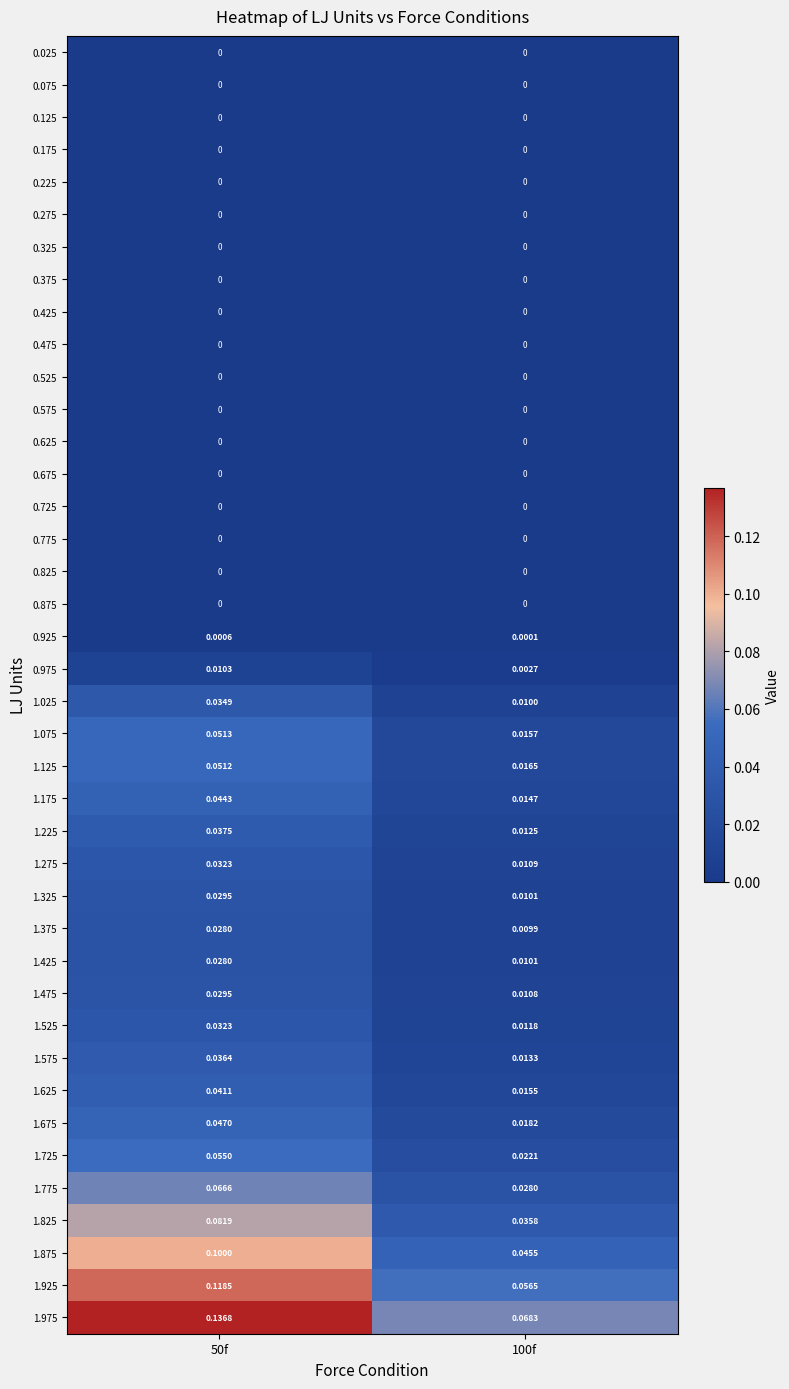

Is the value of 1.575 at 50f greater than the value of 0.175 at 50f?

Yes